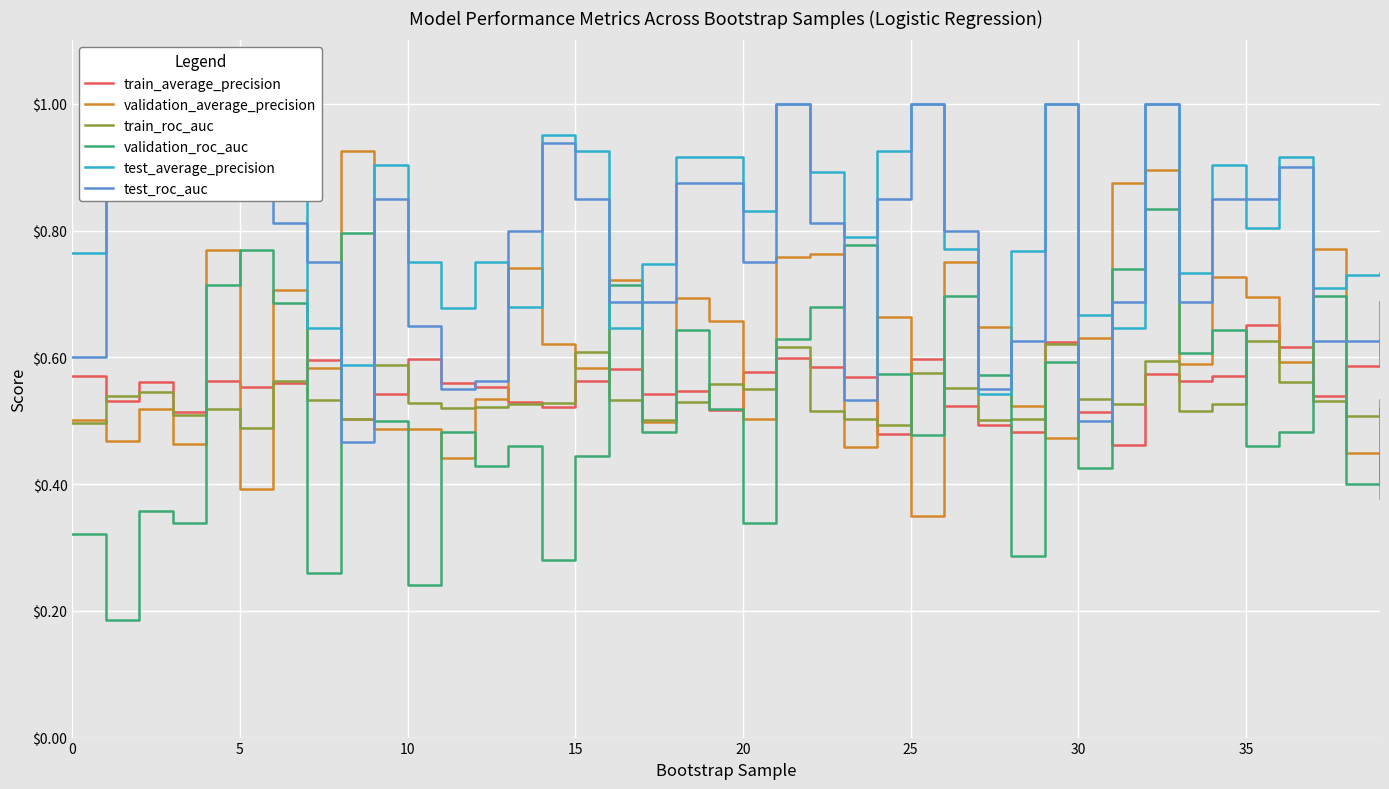

True or false: train_roc_auc and train_average_precision intersect in this chart.

True